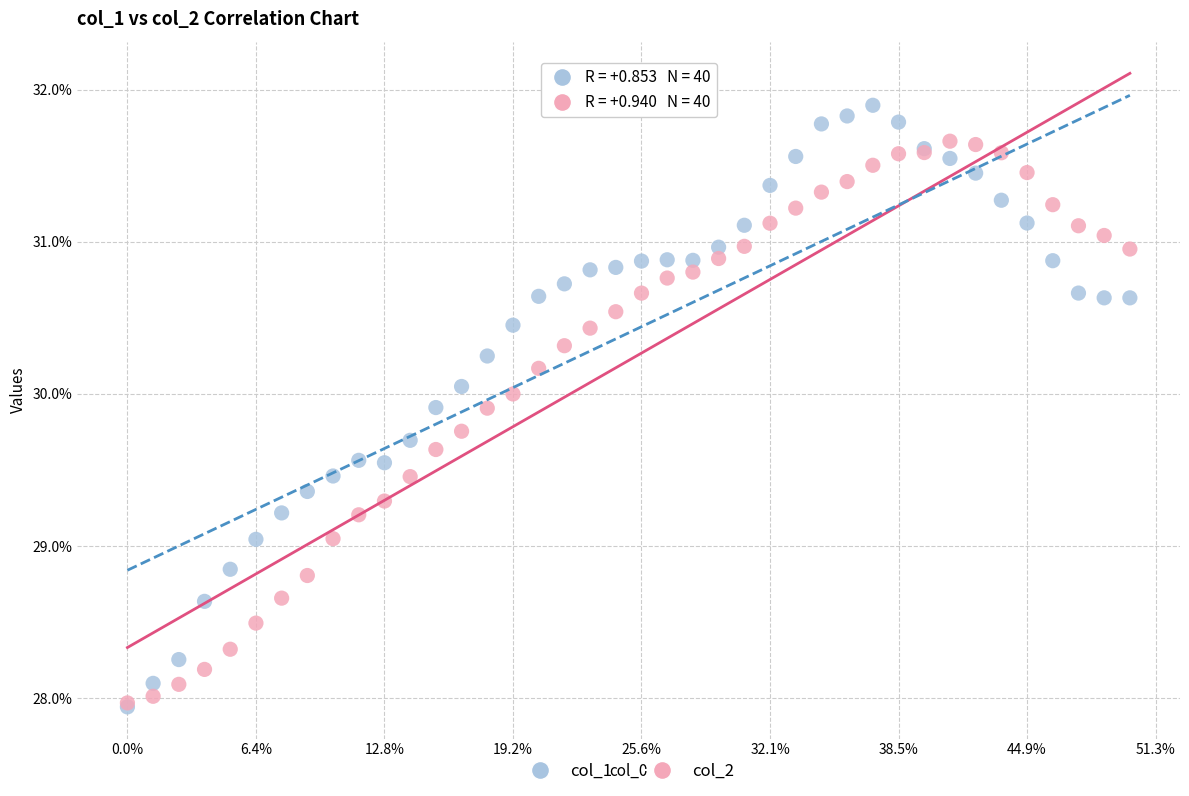

What are all the series names shown in the legend?

col_1, col_2